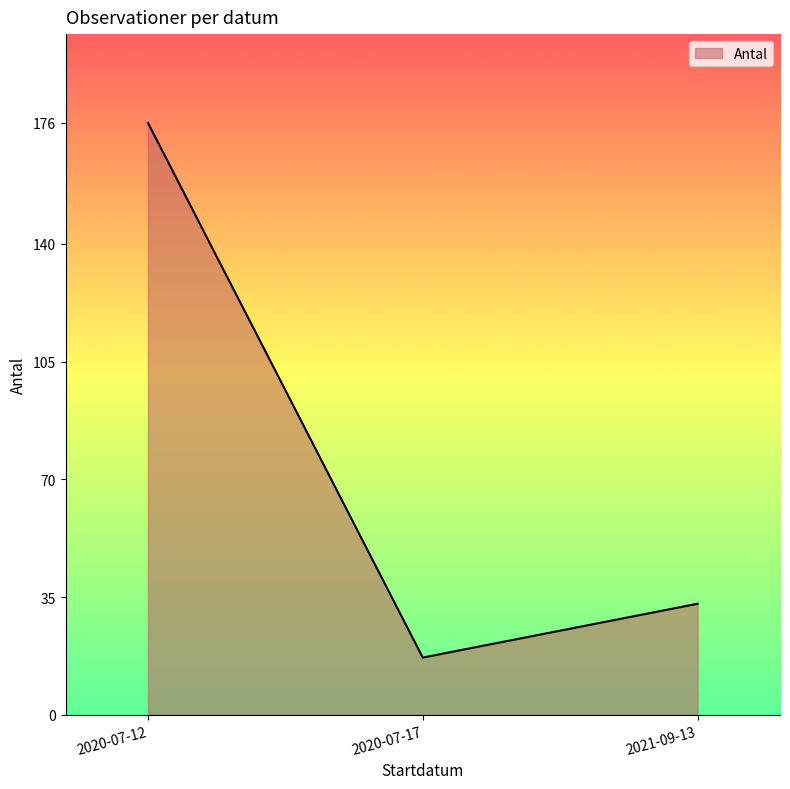

The chart shows a value of 17 at 2020-07-17. True or false?

True